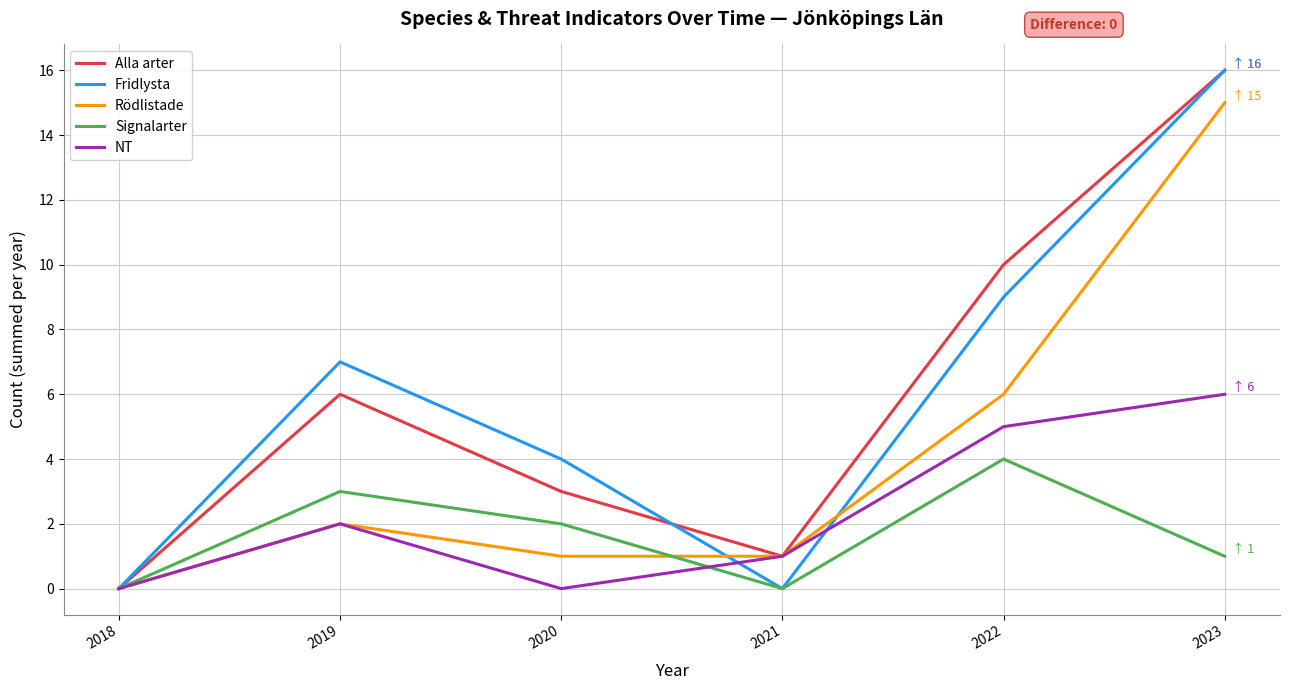

Where is Rödlistade nearest to the value 7?

2022